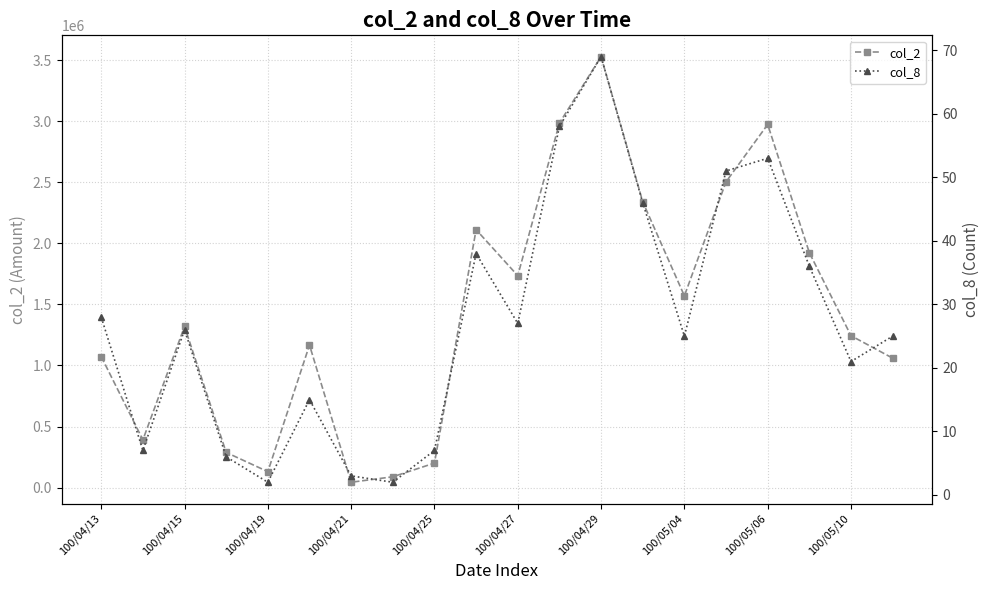

Which category has the highest value in the col_2 series?

100/04/29